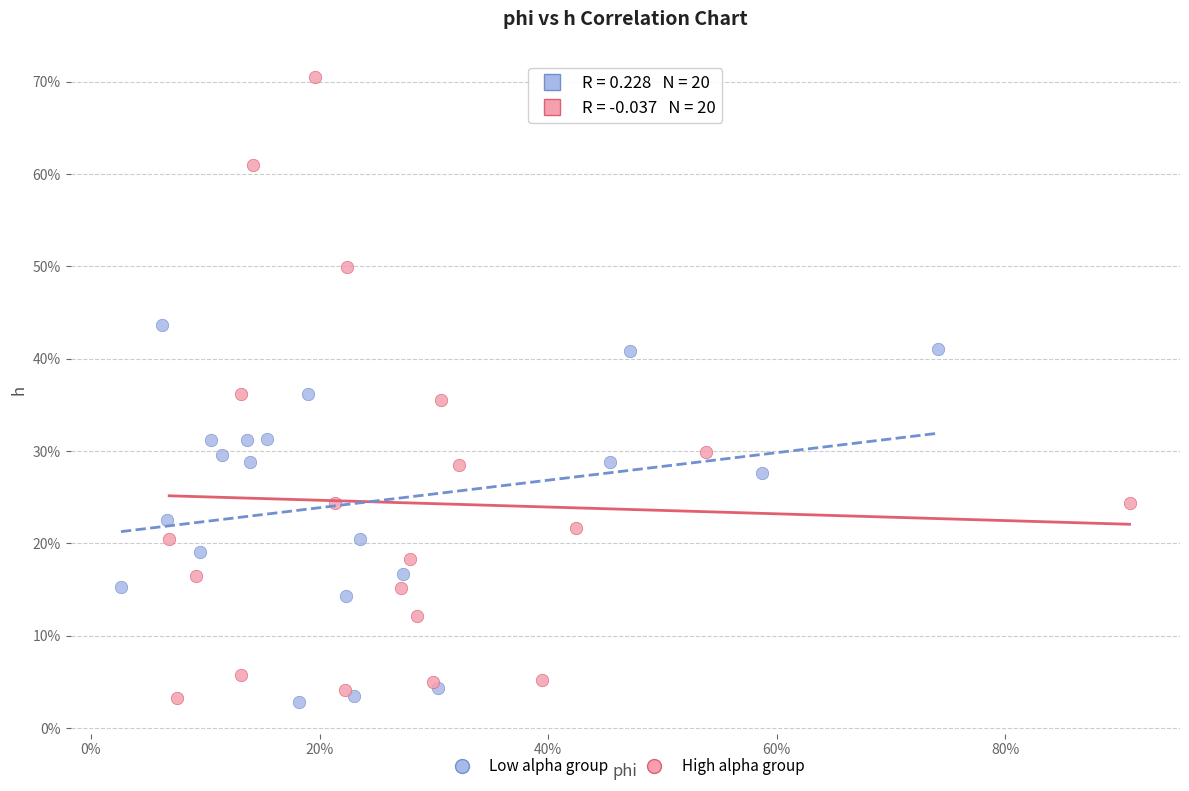

What are all the series names shown in the legend?

Low alpha group, High alpha group